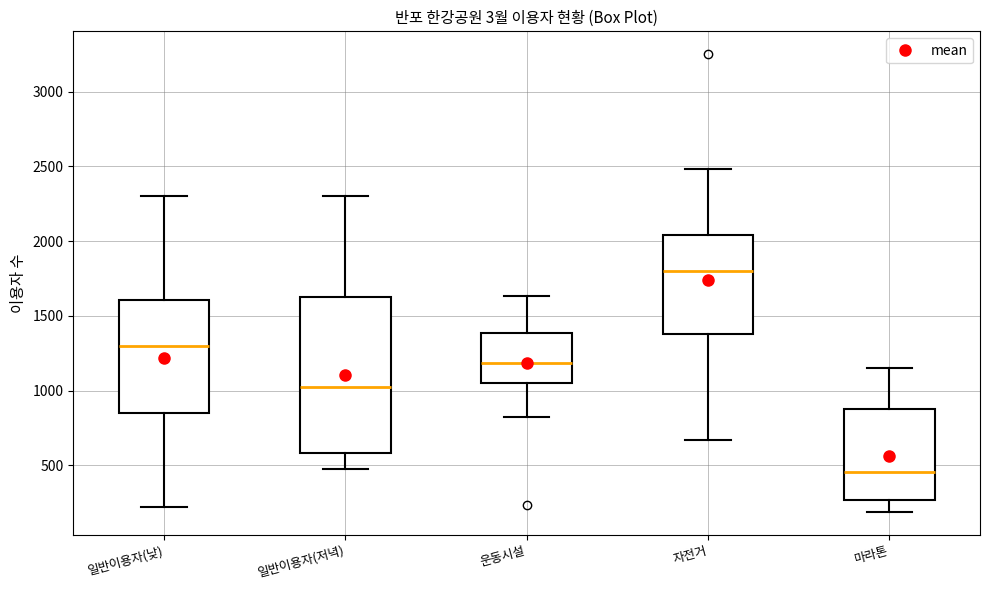

Reading left to right, read every box against the y-axis: the position of its median line, the range the box covers, and the ends of its whiskers. The values are not printed on the chart, so give them approximately, as read against the axis.

일반이용자(낮): median 1300, box 850 to 1600, whiskers 200 to 2300
일반이용자(저녁): median 1000, box 600 to 1650, whiskers 500 to 2300
운동시설: median 1200, box 1050 to 1400, whiskers 800 to 1650
자전거: median 1800, box 1400 to 2050, whiskers 650 to 2500
마라톤: median 450, box 250 to 900, whiskers 200 to 1150